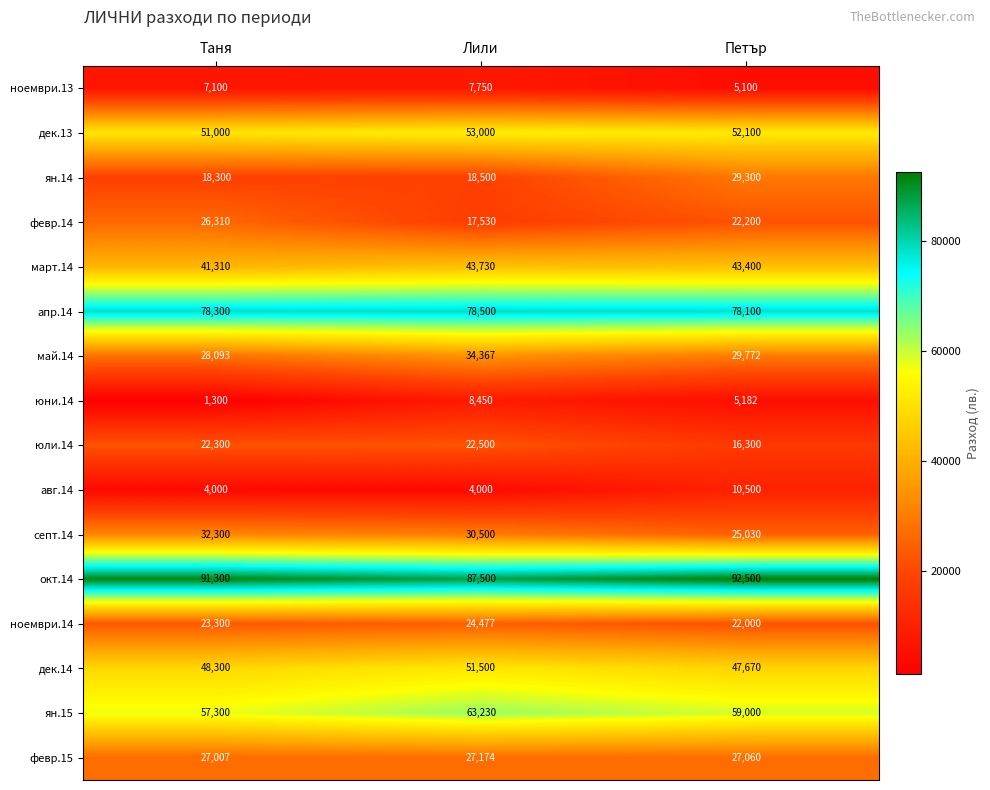

At which category is the sum across all series the highest?

Лили